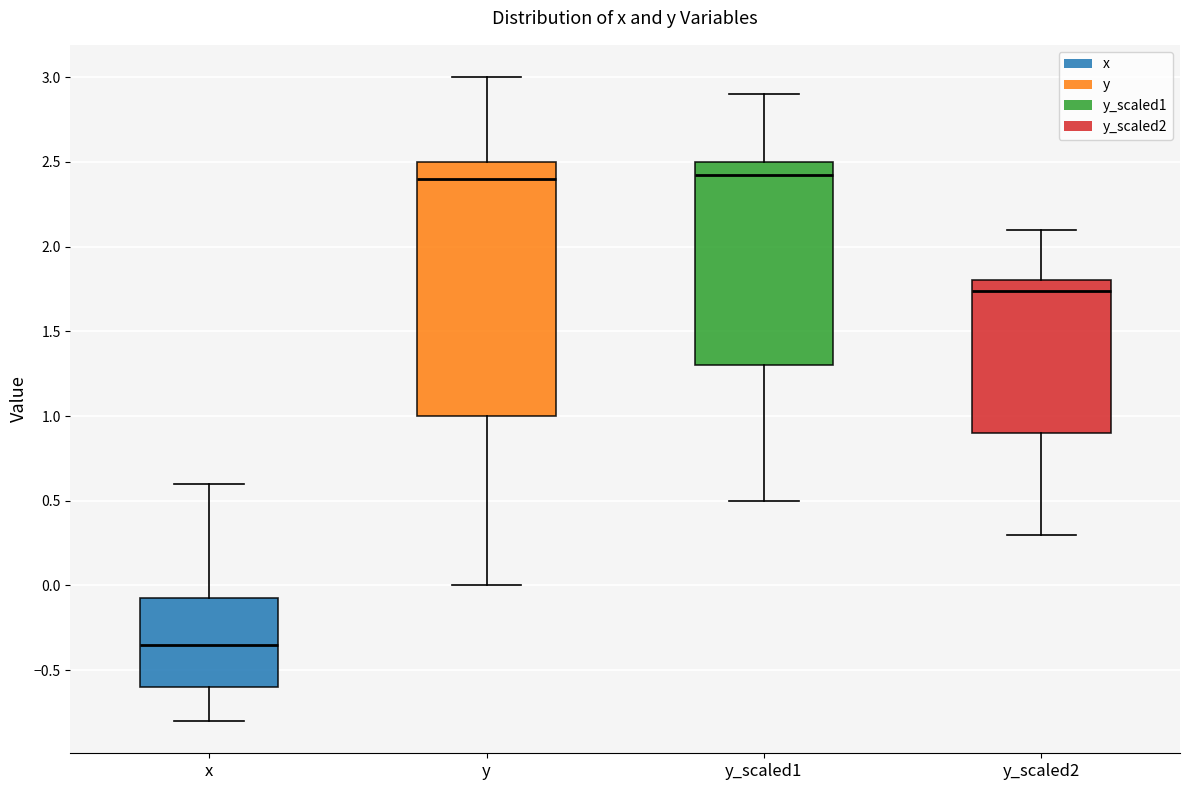

Reading left to right, read every box against the y-axis: the position of its median line, the range the box covers, and the ends of its whiskers. The values are not printed on the chart, so give them approximately, as read against the axis.

x: median -0.35, box -0.60 to -0.05, whiskers -0.80 to 0.60
y: median 2.40, box 1.00 to 2.50, whiskers 0.00 to 3.00
y_scaled1: median 2.40, box 1.30 to 2.50, whiskers 0.50 to 2.90
y_scaled2: median 1.75, box 0.90 to 1.80, whiskers 0.30 to 2.10